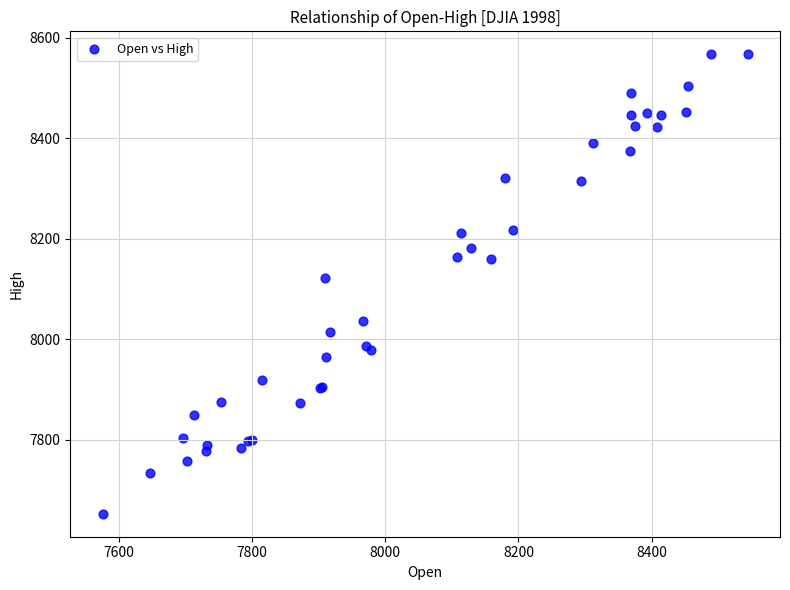

What Y value in the scatter plot is closest to 8109?

8122.2